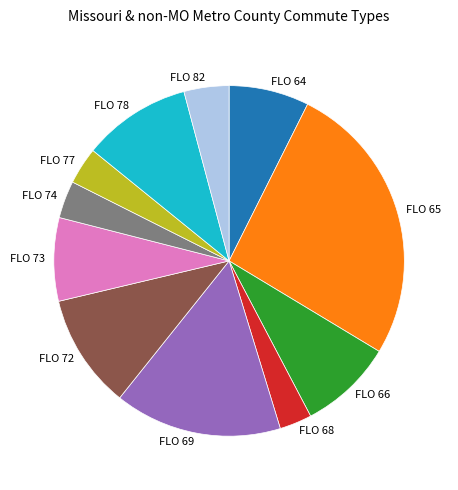

Is there a majority slice in this chart?

No